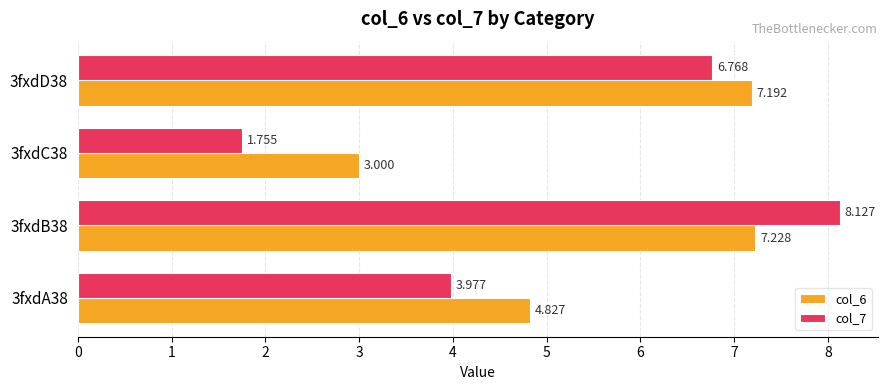

Is the value of col_7 at 3fxdA38 greater than the value of col_6 at 3fxdC38?

Yes